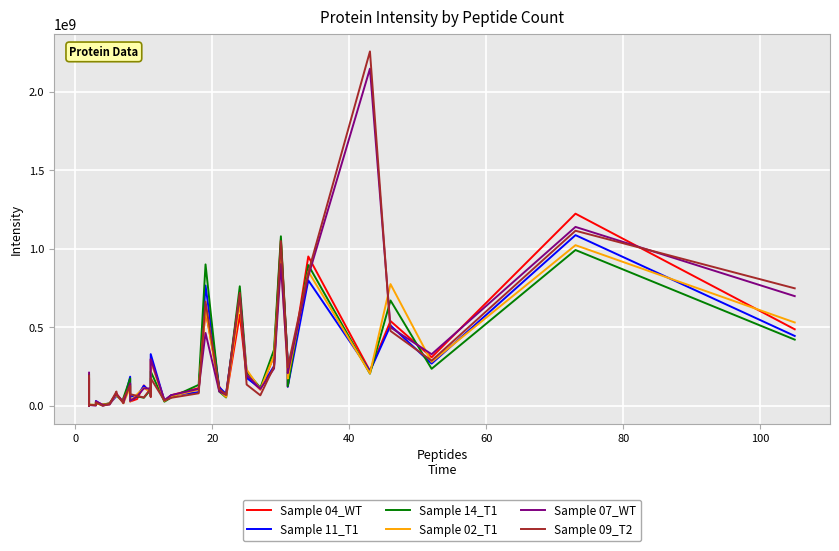

What is the maximum value shown in the chart?

2258700000